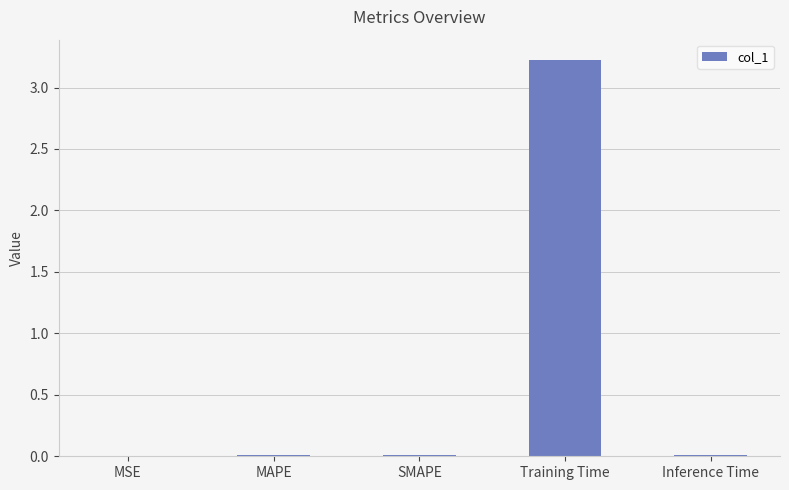

What is the sum of all values?

3.3